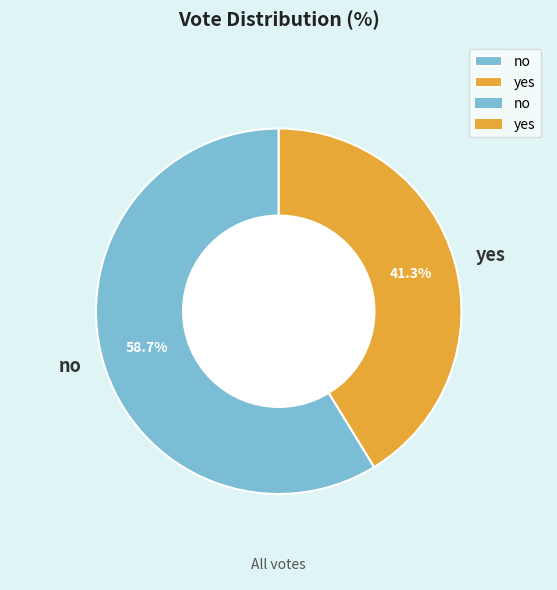

Rank the categories by value from highest to lowest.

no, yes